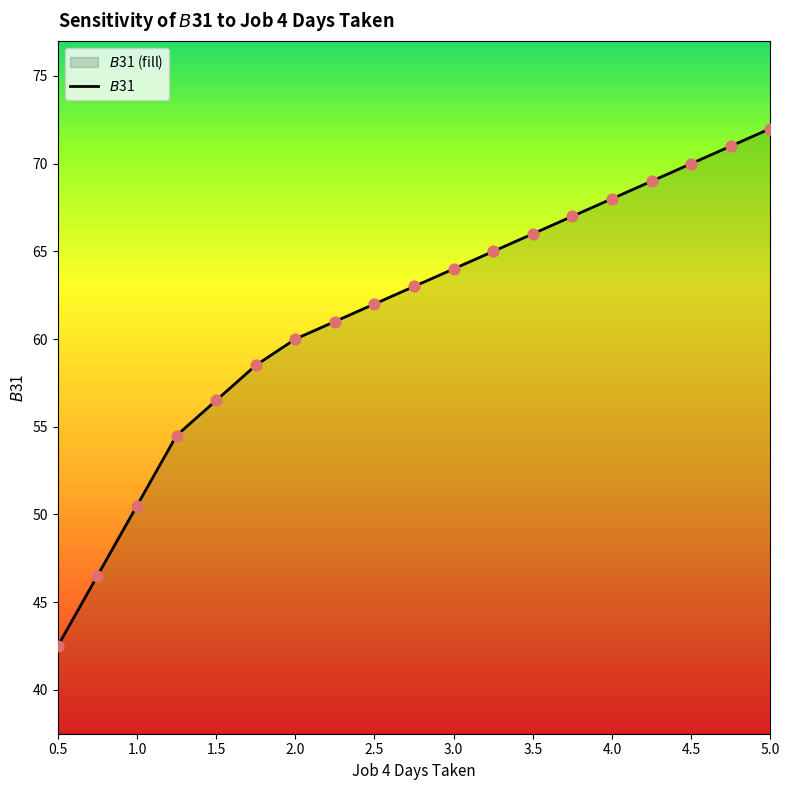

Approximately how many times larger is the value at 2.0 compared to 3.5?

0.9